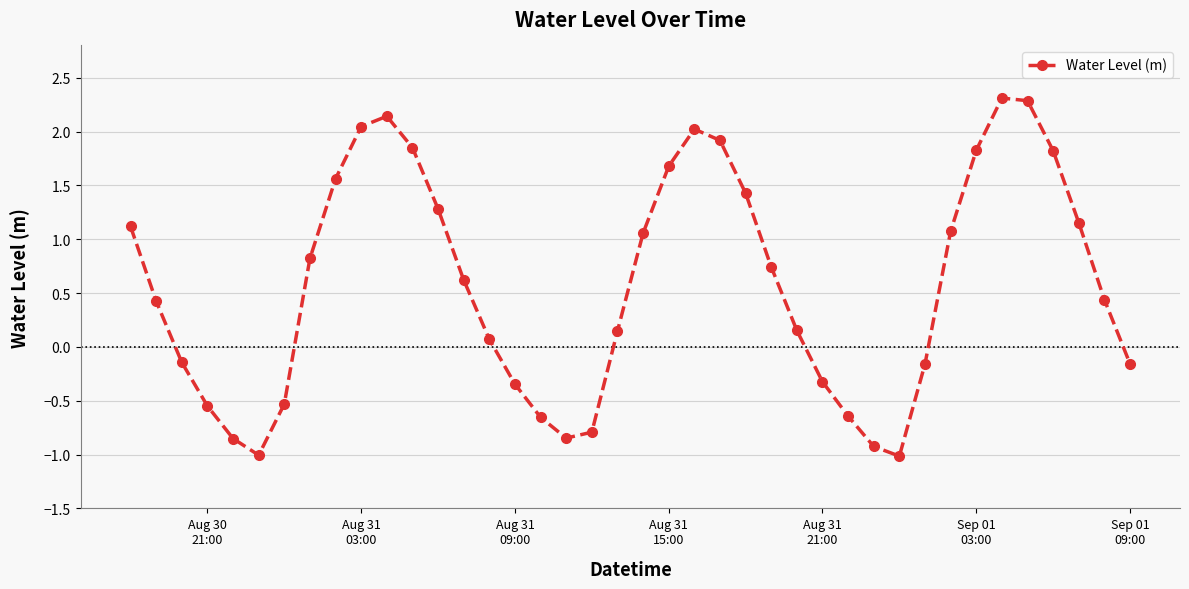

What is the value of the 39th point from the left?

0.4